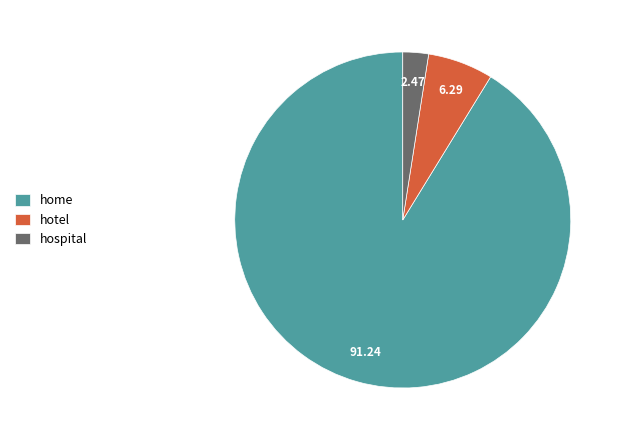

The hotel slice represents 6% of the pie. True or false?

True